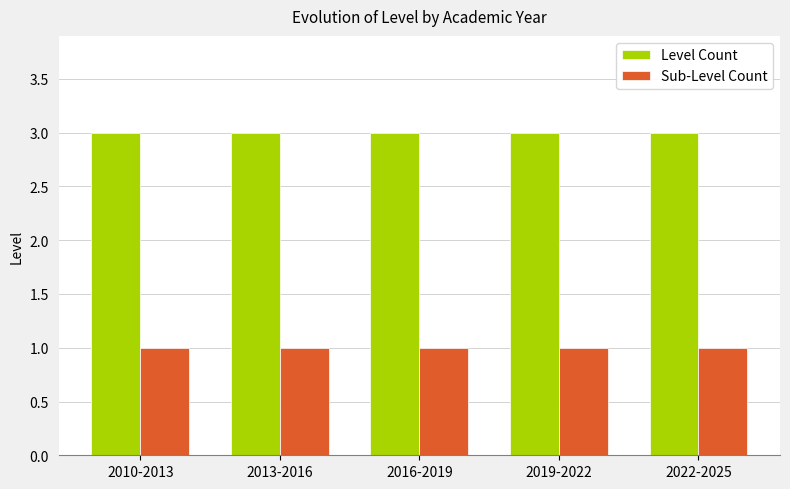

Which series has the largest total across all categories?

Level Count